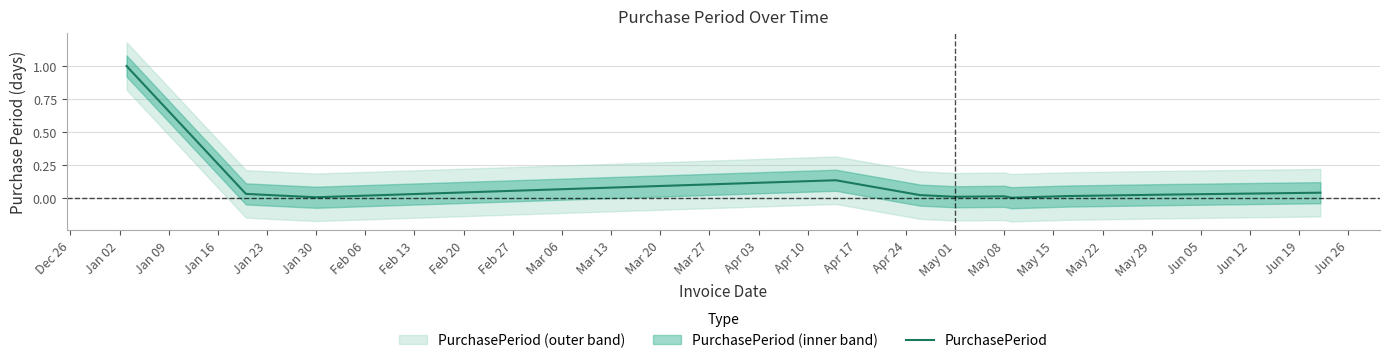

What is the highest value of the PurchasePeriod series?

1.0